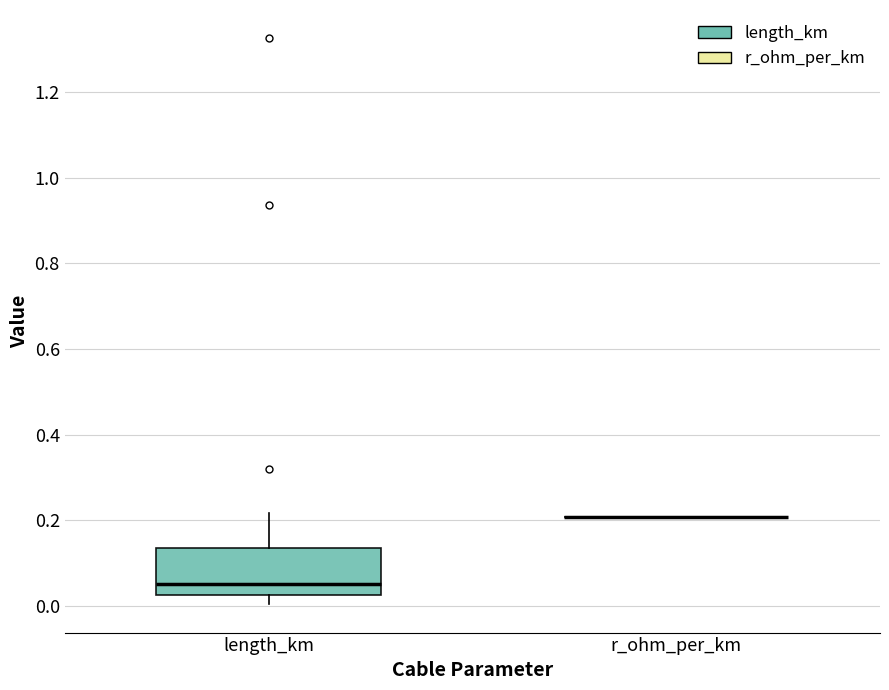

Reading left to right, transcribe this box plot: for each box, give where its median line is, the range the box spans, and where its two whiskers end, as read against the y-axis. The values are not printed on the chart, so give them approximately, as read against the axis.

length_km: median 0.06, box 0.02 to 0.14, whiskers 0.00 to 0.22
r_ohm_per_km: box collapsed to a line at 0.20, whiskers 0.20 to 0.20